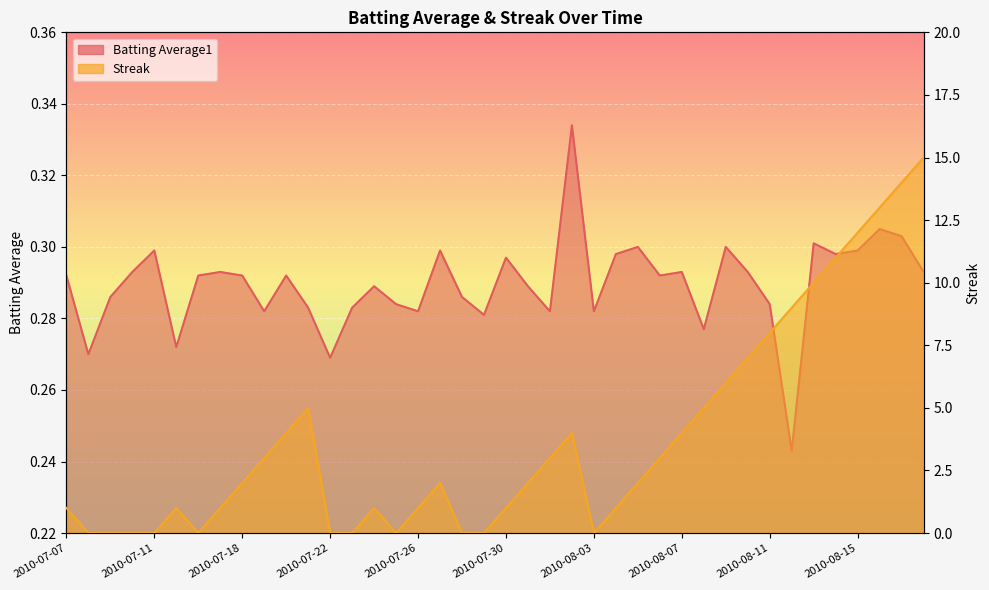

The value of Streak at 2010-07-16 is 6.6. True or false?

False